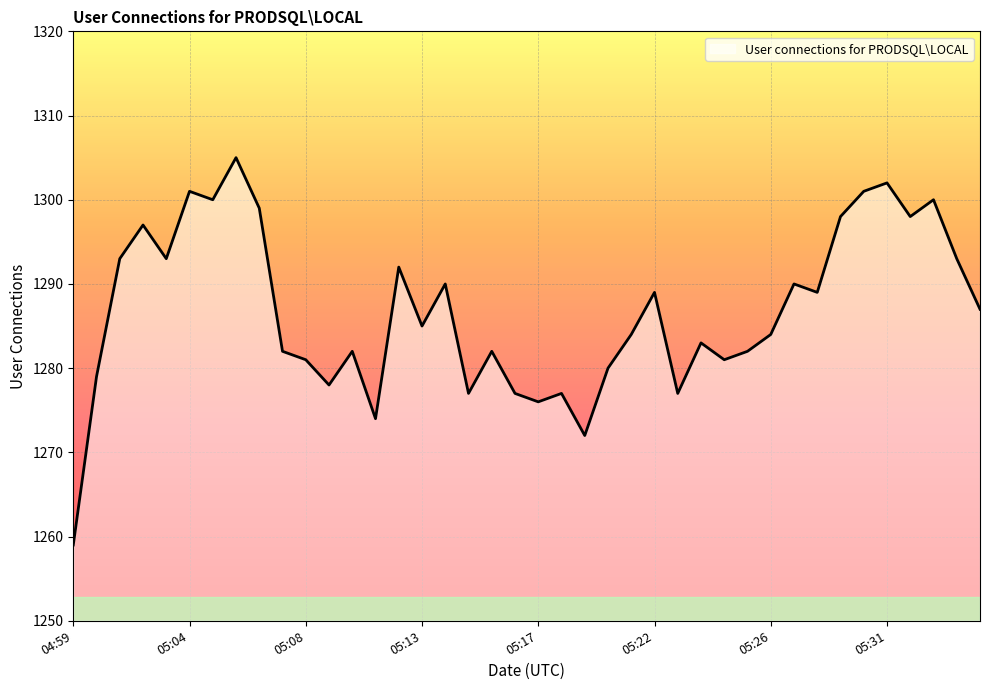

What is the difference between the maximum and minimum values?

46